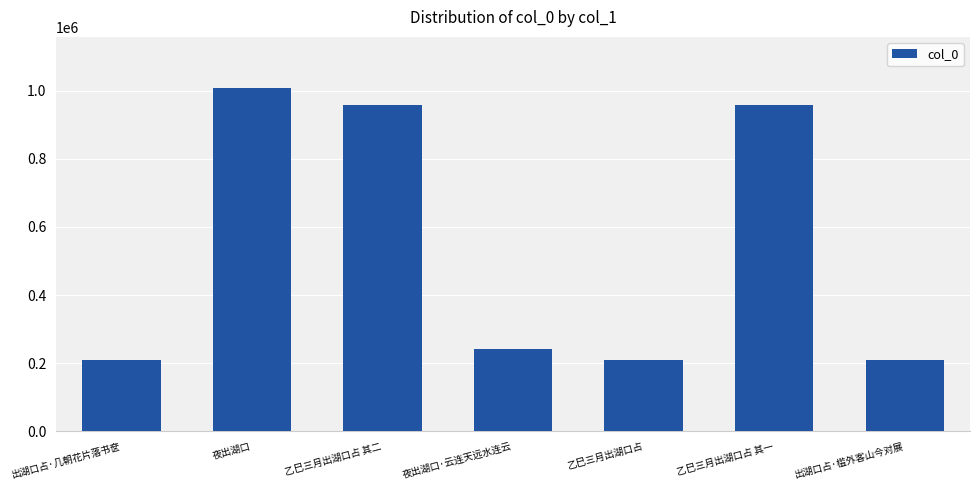

What is the label of the 4th bar from the right?

夜出湖口·云连天远水连云